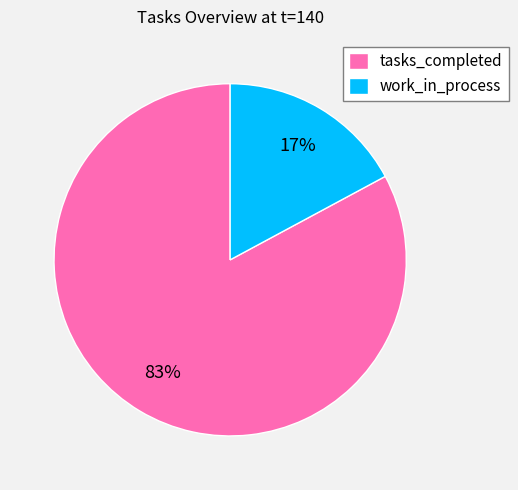

Is there a majority slice in this chart?

Yes